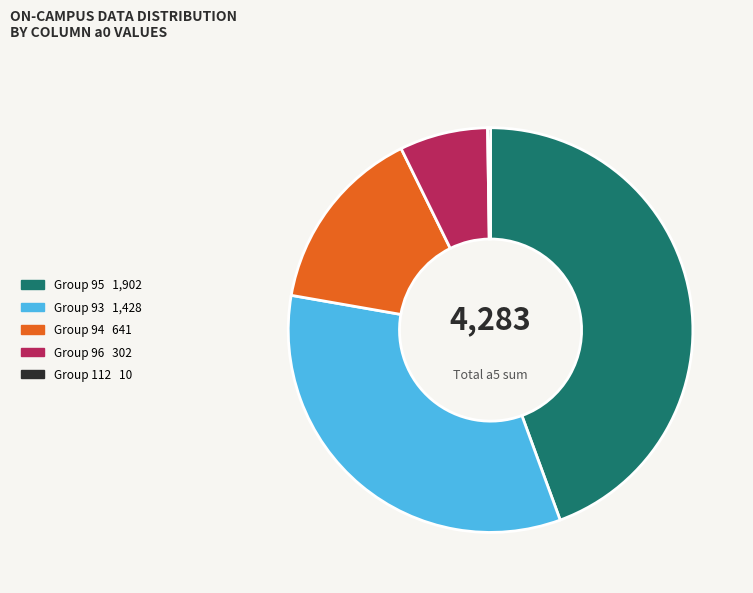

Is there any slice that represents more than half of the pie?

No